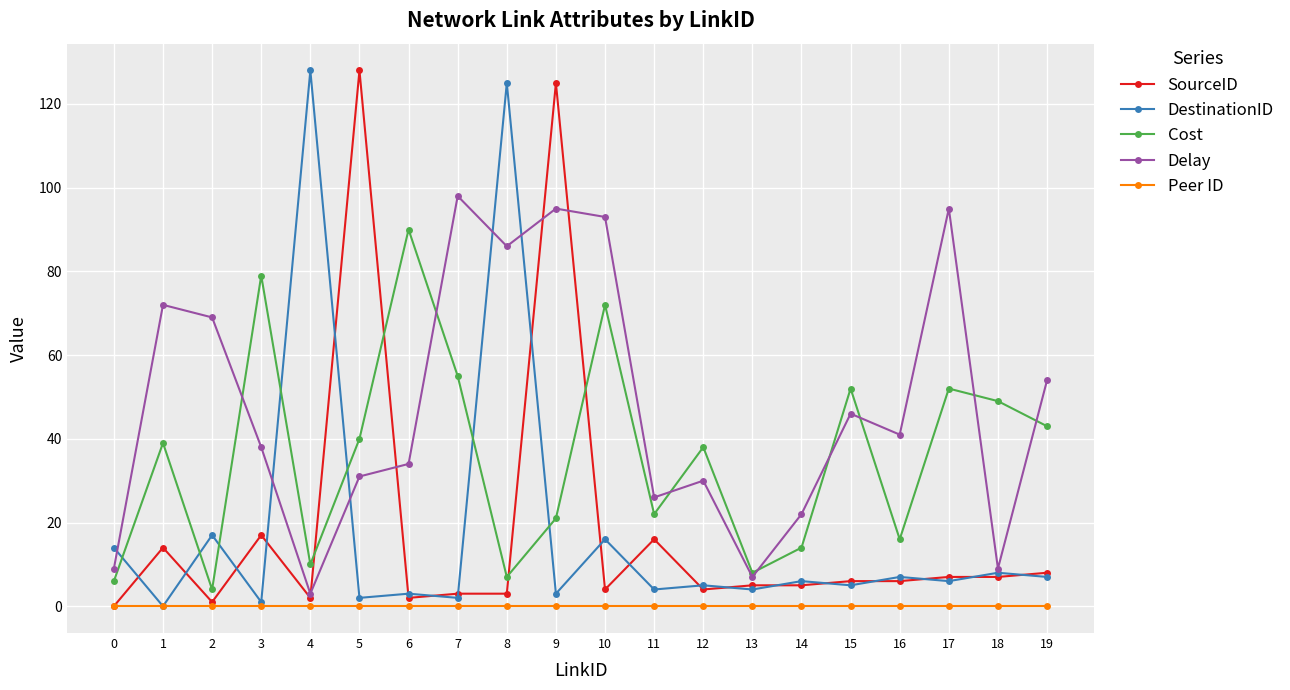

At which category is the sum across all series the highest?

9